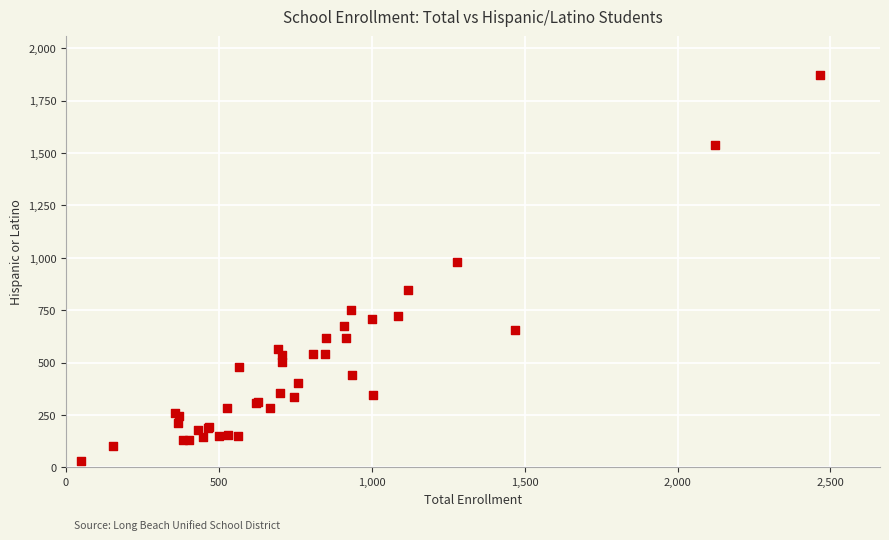

What Y value in the scatter plot is closest to 950?

980